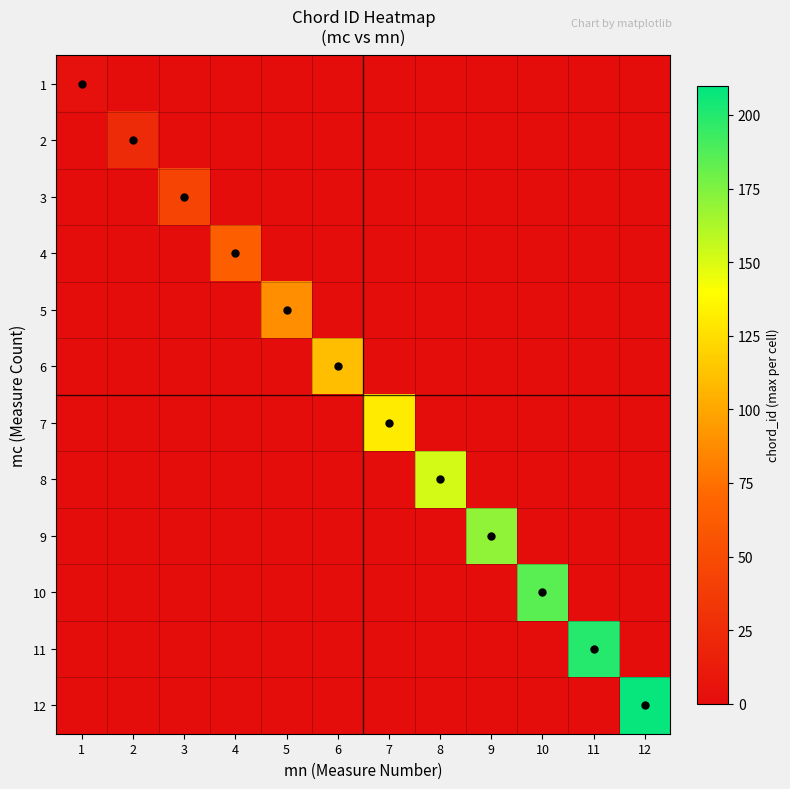

What is the total value across all series at 8?

152